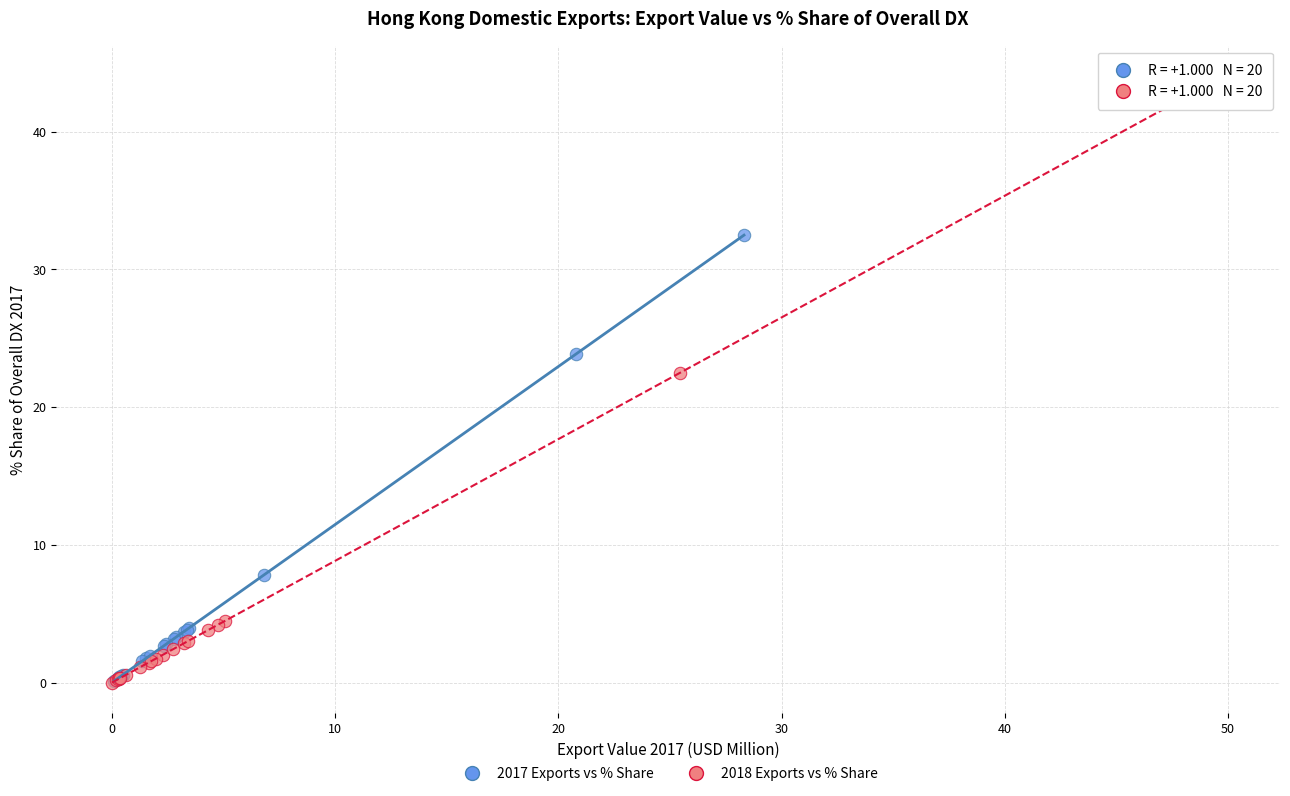

Which series has the largest Y range (max minus min)?

2018 Exports vs % Share